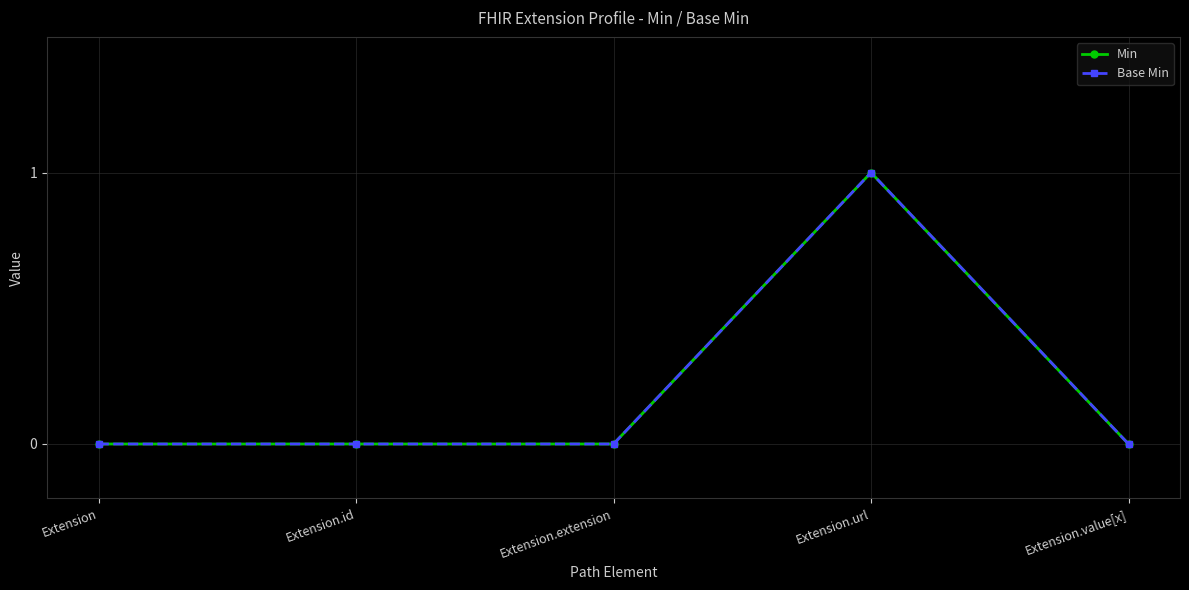

Which series has the widest spread of values?

Min